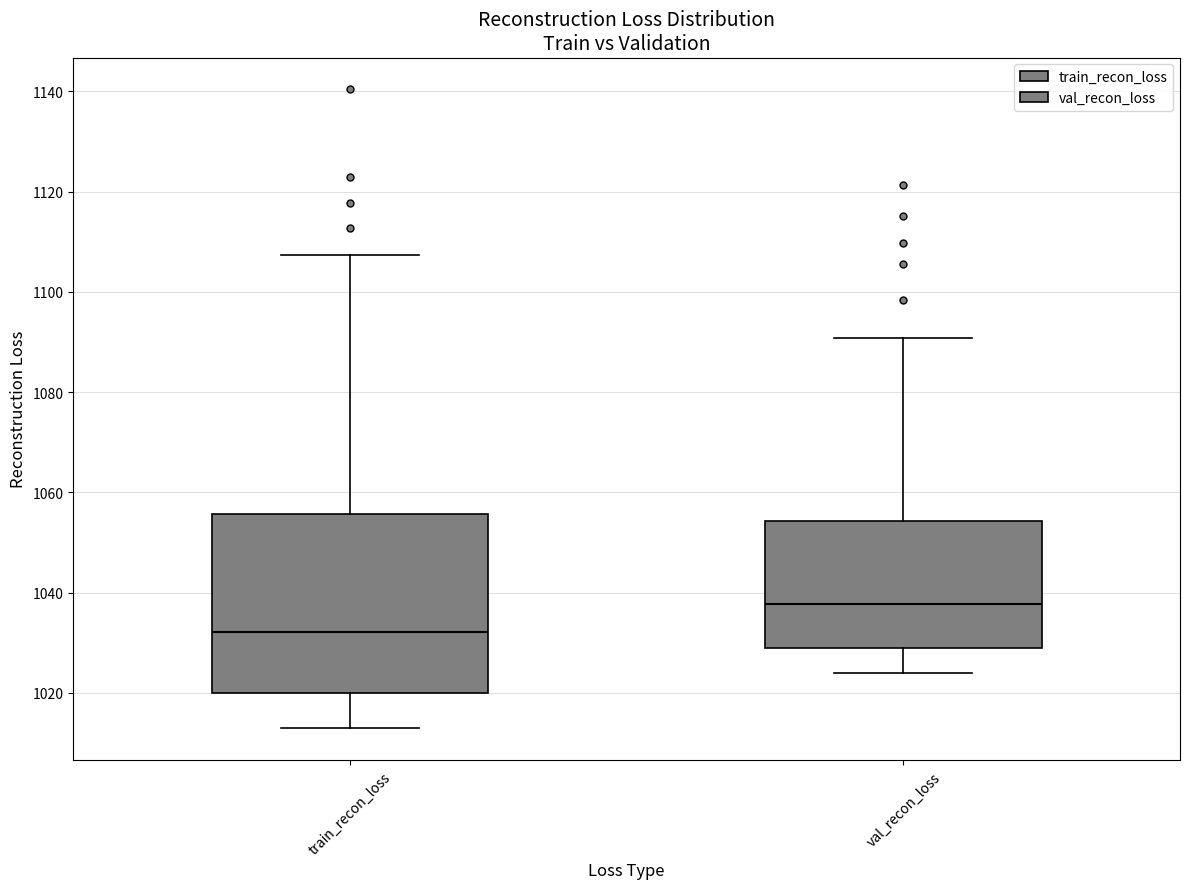

Reading left to right, read every box against the y-axis: the position of its median line, the range the box covers, and the ends of its whiskers. The values are not printed on the chart, so give them approximately, as read against the axis.

train_recon_loss: median 1032, box 1020 to 1056, whiskers 1012 to 1108
val_recon_loss: median 1038, box 1028 to 1054, whiskers 1024 to 1090